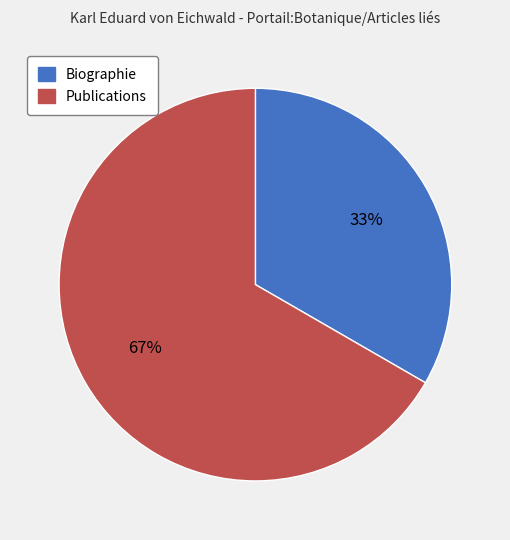

Rank the categories by value from highest to lowest.

Publications, Biographie